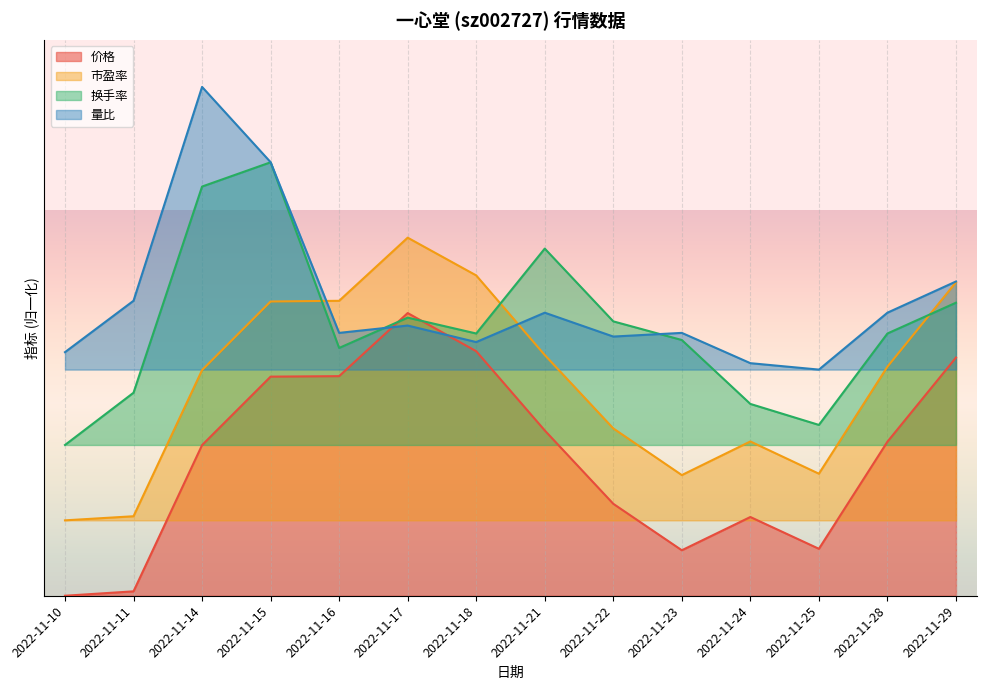

Where is the first local maximum for 量比?

2022-11-14